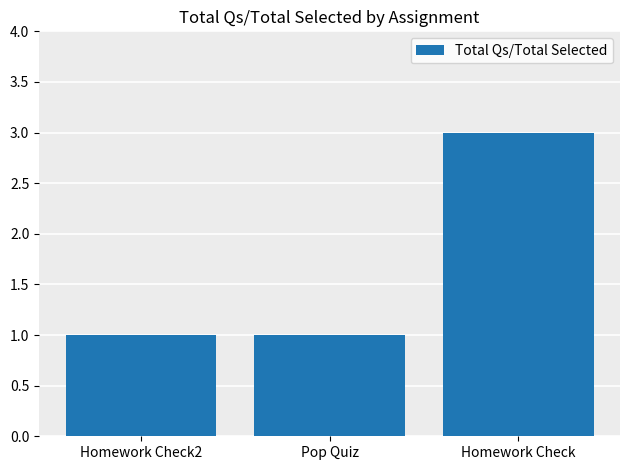

At which category does the chart reach its peak across all series?

Homework Check